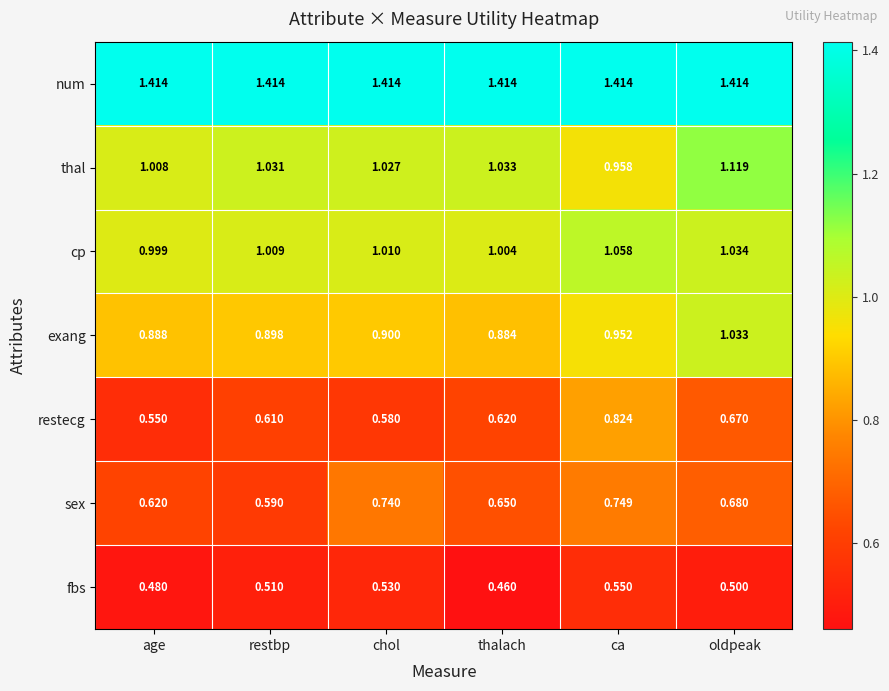

At which label does thal reach its minimum?

ca